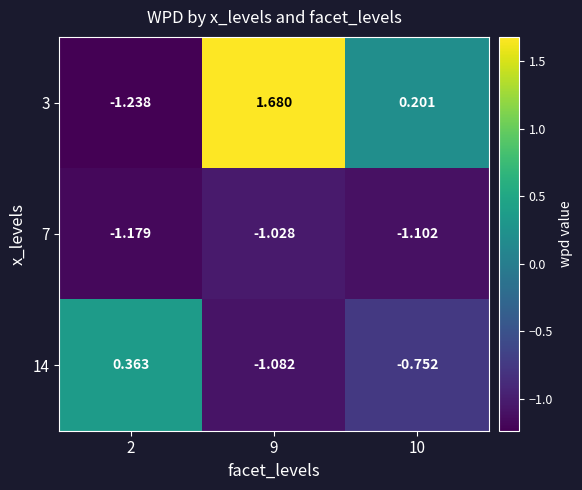

Is the value of 7 at 9 greater than the value of 3 at 9?

No